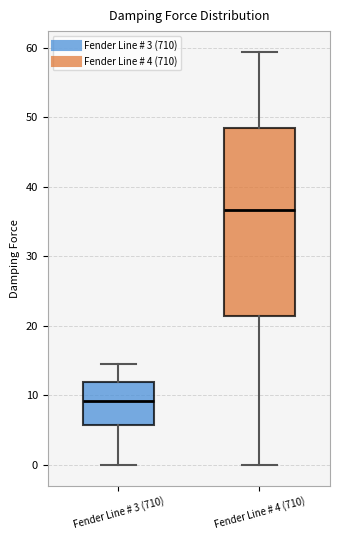

Where is the lower edge of the box for Fender Line # 4 (710) on the y-axis? The values are not printed on the chart, so give them approximately, as read against the axis.

21